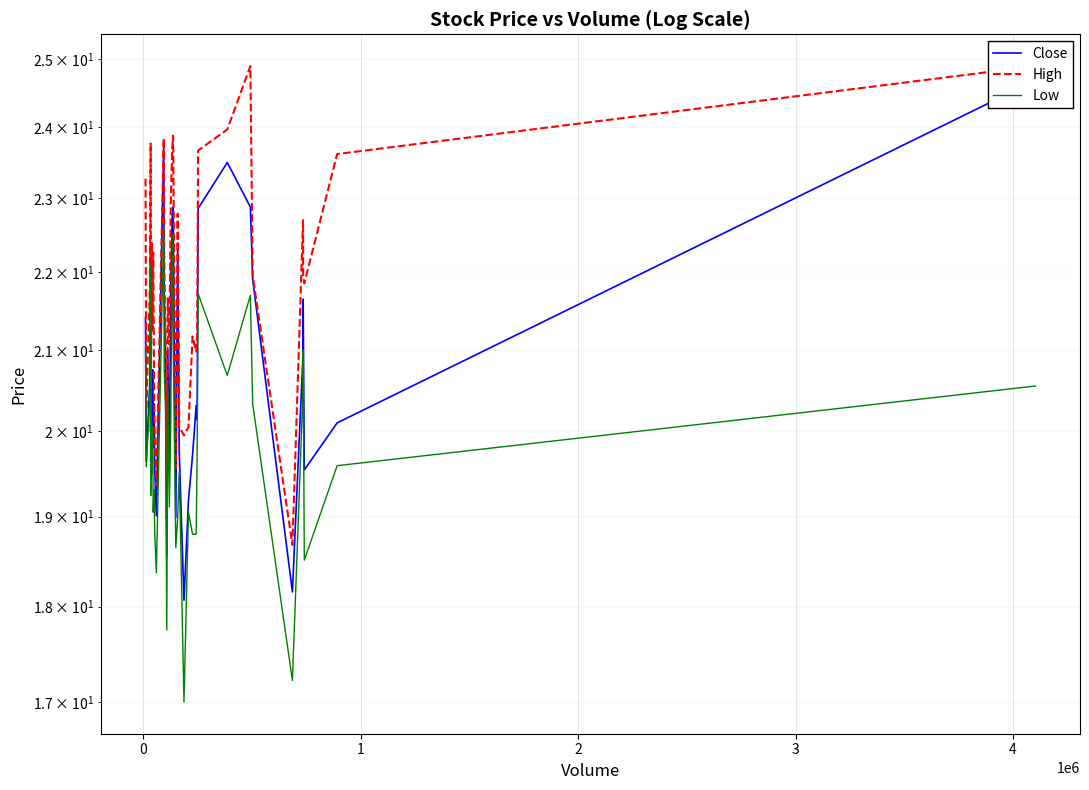

How many data points does each series have?

40